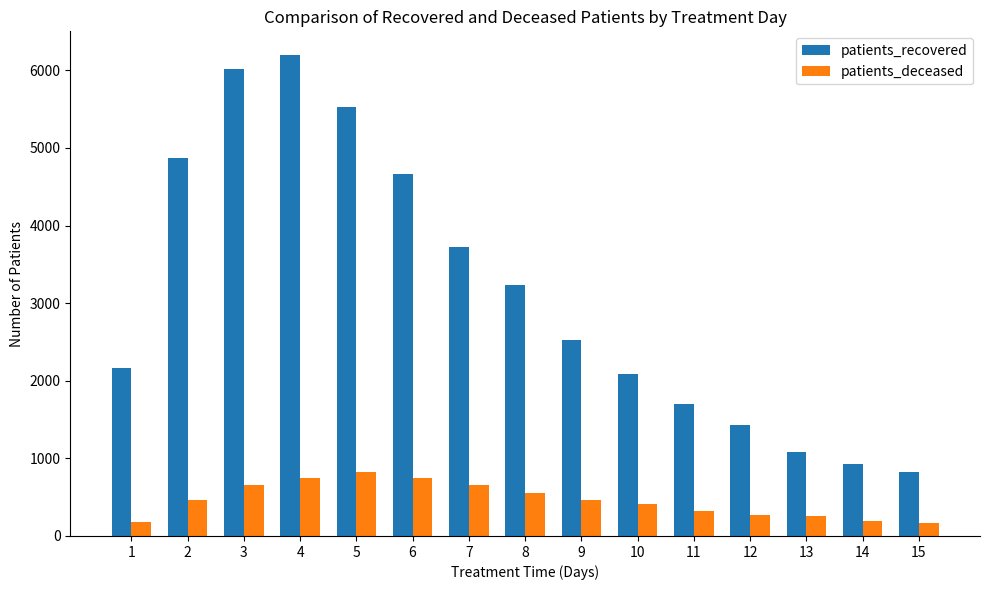

Which series has the widest spread of values?

patients_recovered